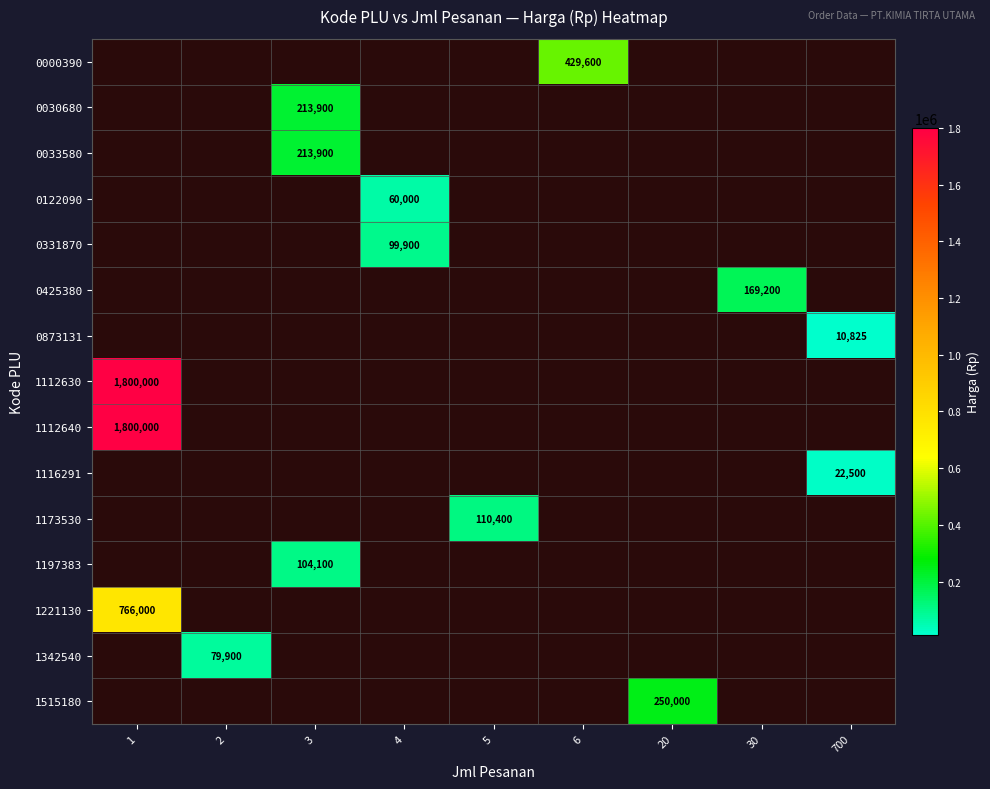

Where is 1221130 nearest to the value 766000?

1